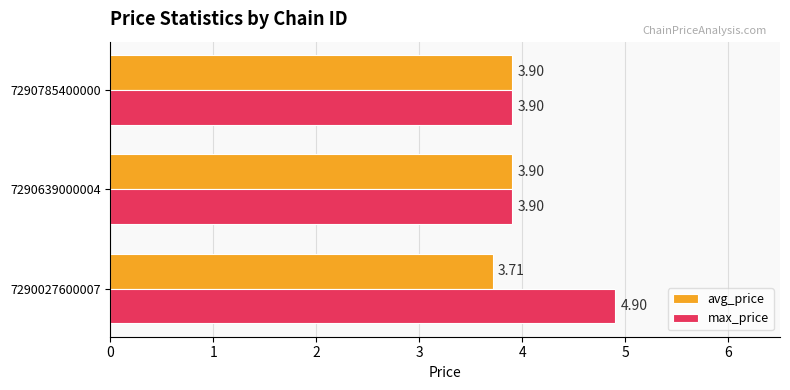

How many categories are shown in the chart?

3